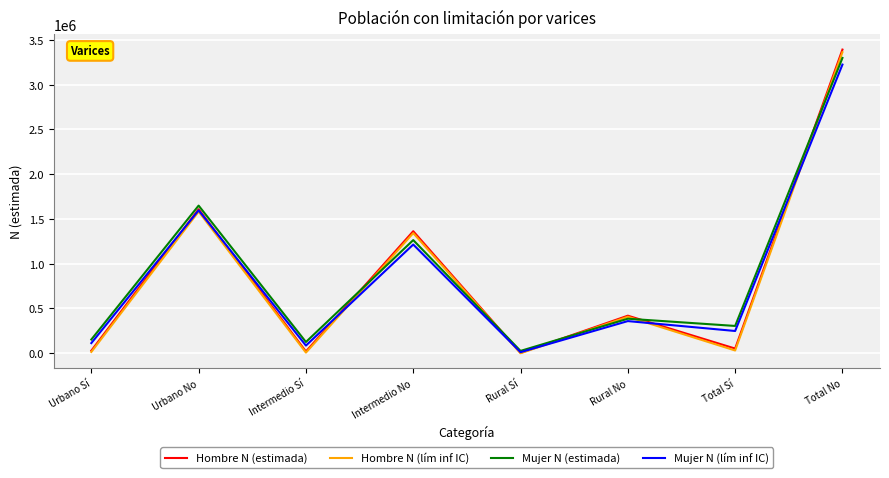

Count the number of data series in this chart.

4